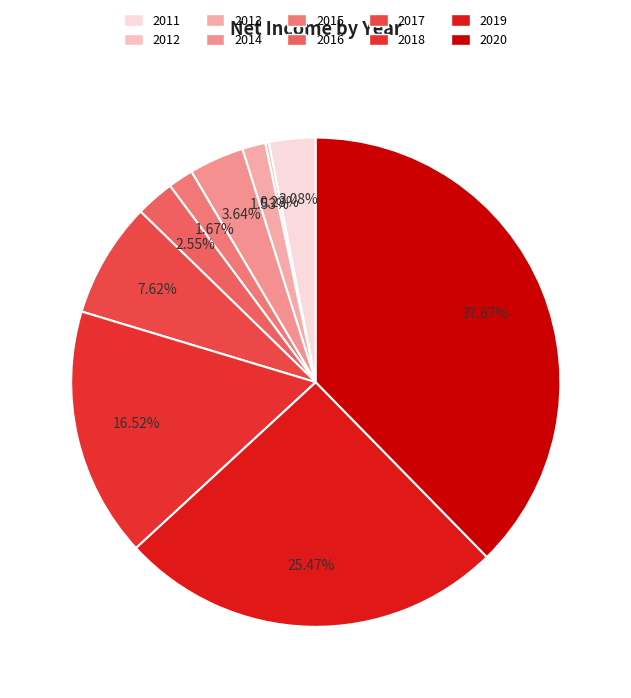

Is there any slice that represents more than half of the pie?

No